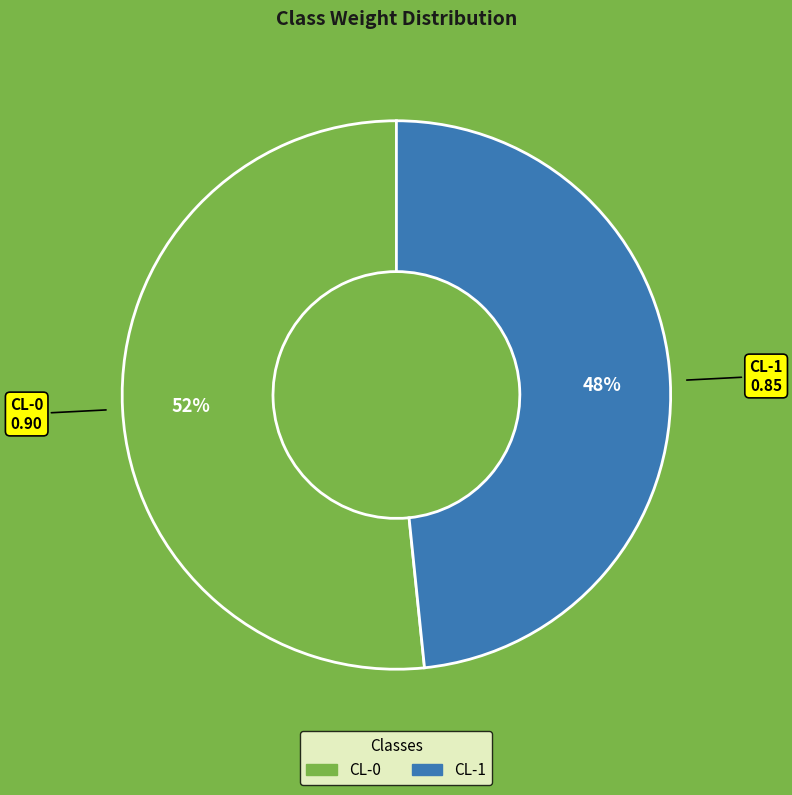

Does CL-1 account for over 50% of the chart?

No